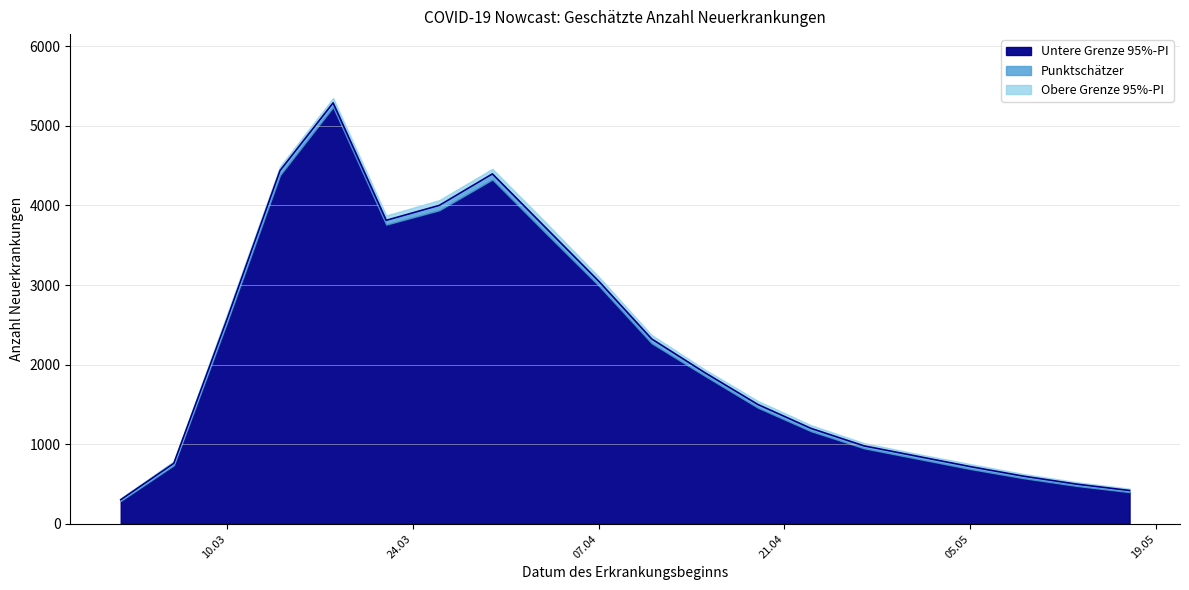

At which label does Untere Grenze 95%-PI reach its minimum?

2020-03-02